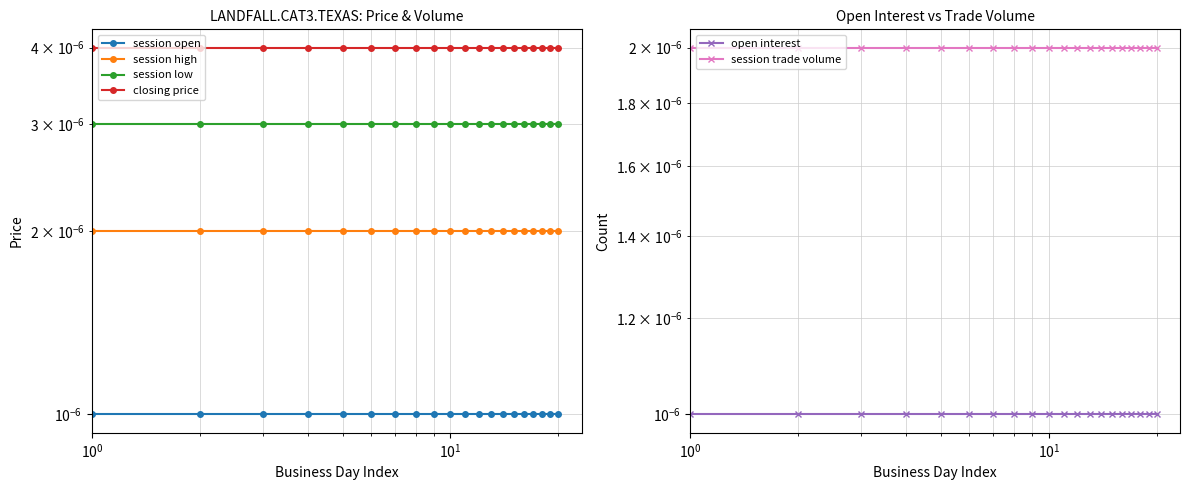

Which series has the largest total across all categories?

closing price